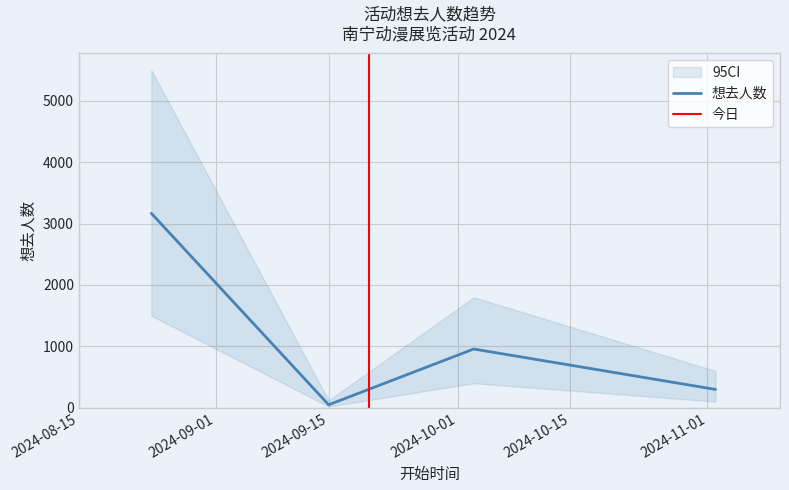

What is the label of the 2nd point from the right?

2024-10-03